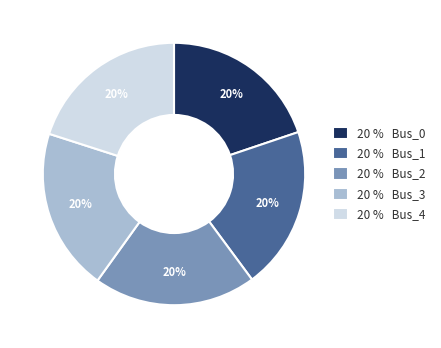

Is there any slice that represents more than half of the pie?

No